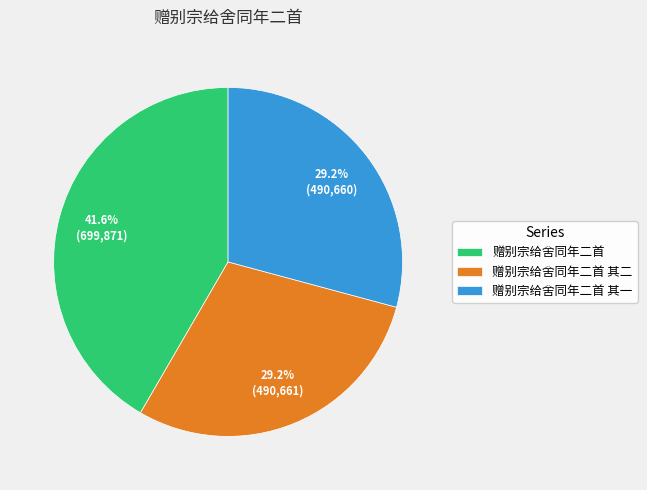

Does any single category account for the majority?

No